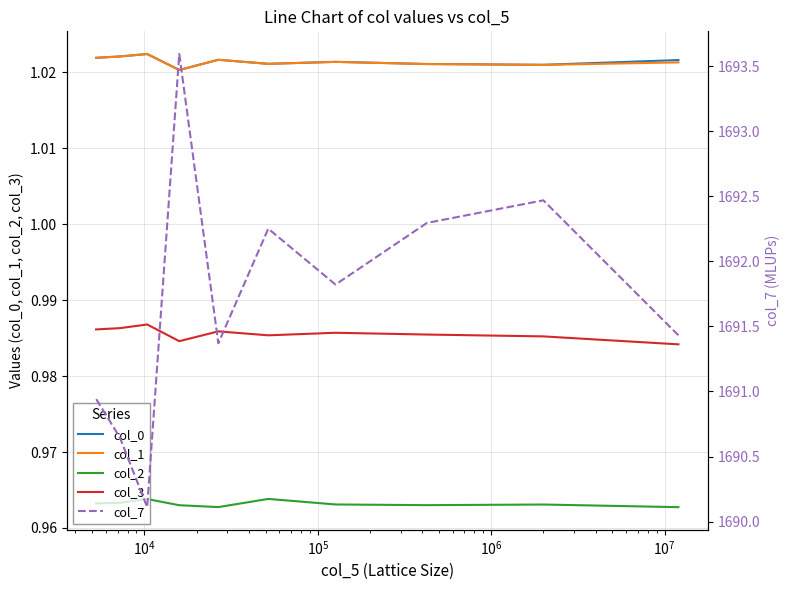

What value does the col_7 series have at $\mathdefault{10^{5}}$?

1691.8